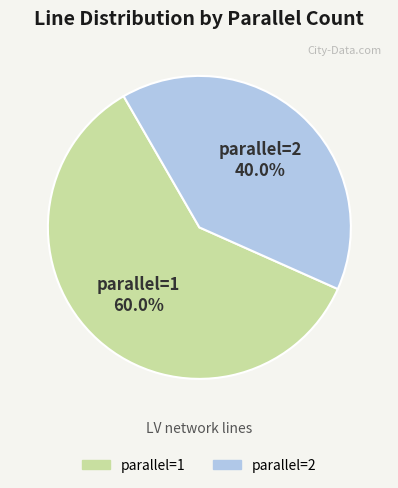

Does any single category account for the majority?

Yes